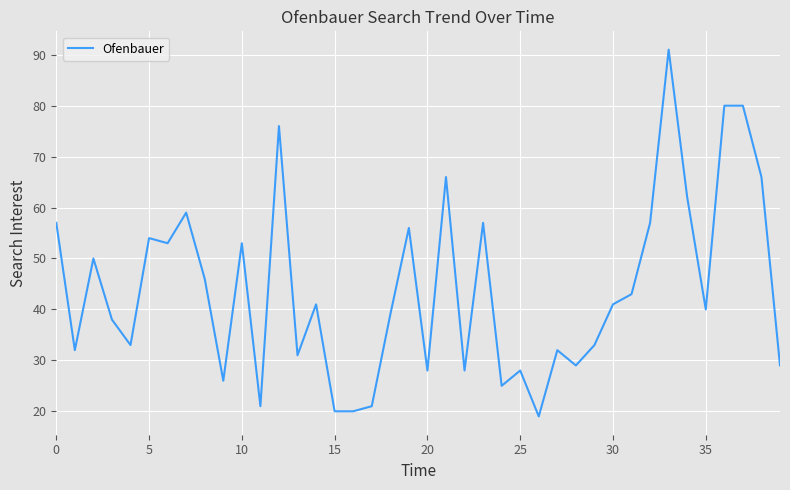

What is the minimum value shown in the chart?

19